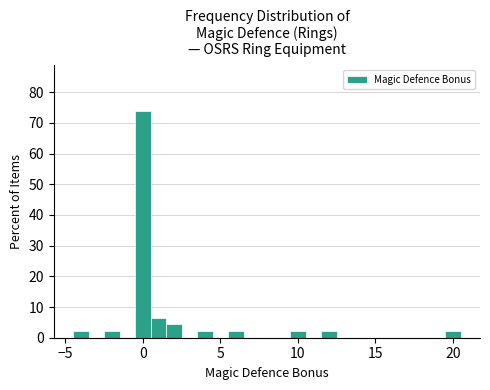

Around what value on the x-axis is the tallest bar? Give the approximate position of its centre, as read against the axis.

0.0